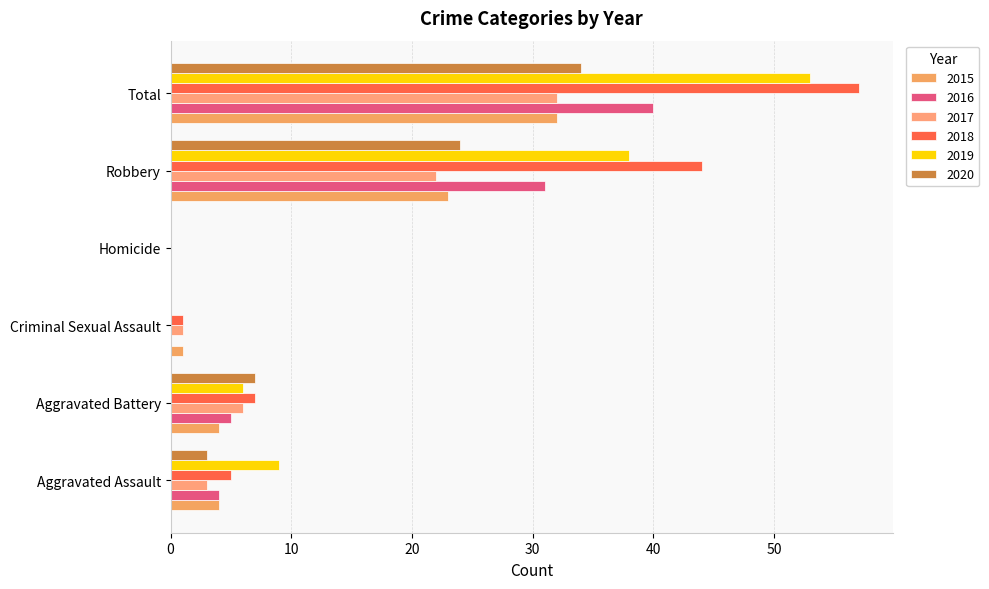

Count the number of data series in this chart.

6